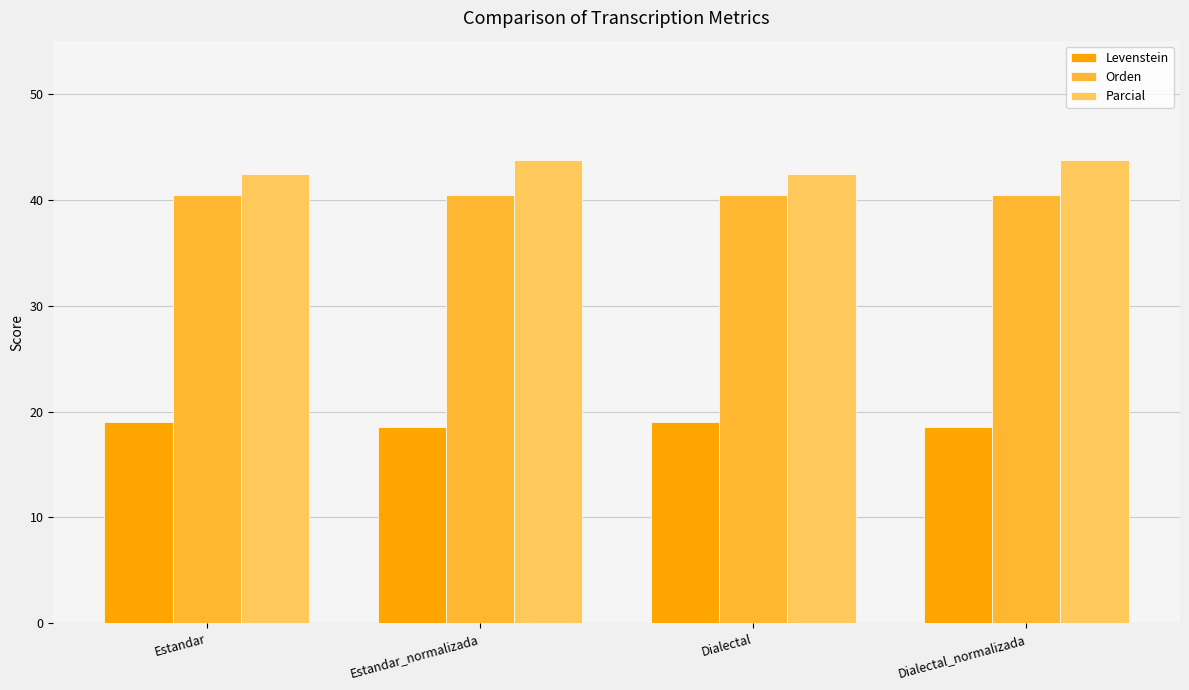

Reading left to right, extract all data points from this chart.

Levenstein: Estandar=19.0	Estandar_normalizada=18.5	Dialectal=19.0	Dialectal_normalizada=18.5
Orden: Estandar=40.5	Estandar_normalizada=40.5	Dialectal=40.5	Dialectal_normalizada=40.5
Parcial: Estandar=42.4	Estandar_normalizada=43.8	Dialectal=42.4	Dialectal_normalizada=43.8